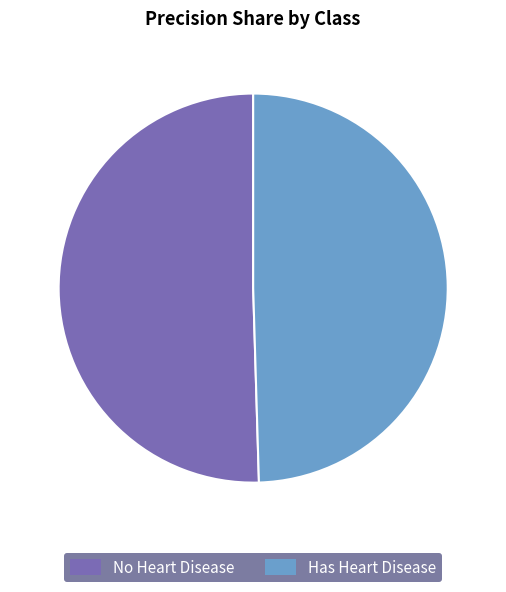

Is it true that Has Heart Disease is 64% of the pie?

False